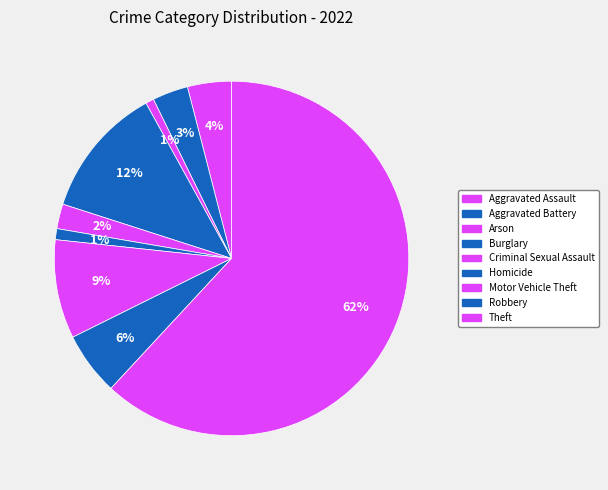

What is the change in value from Motor Vehicle Theft to Theft?

+211